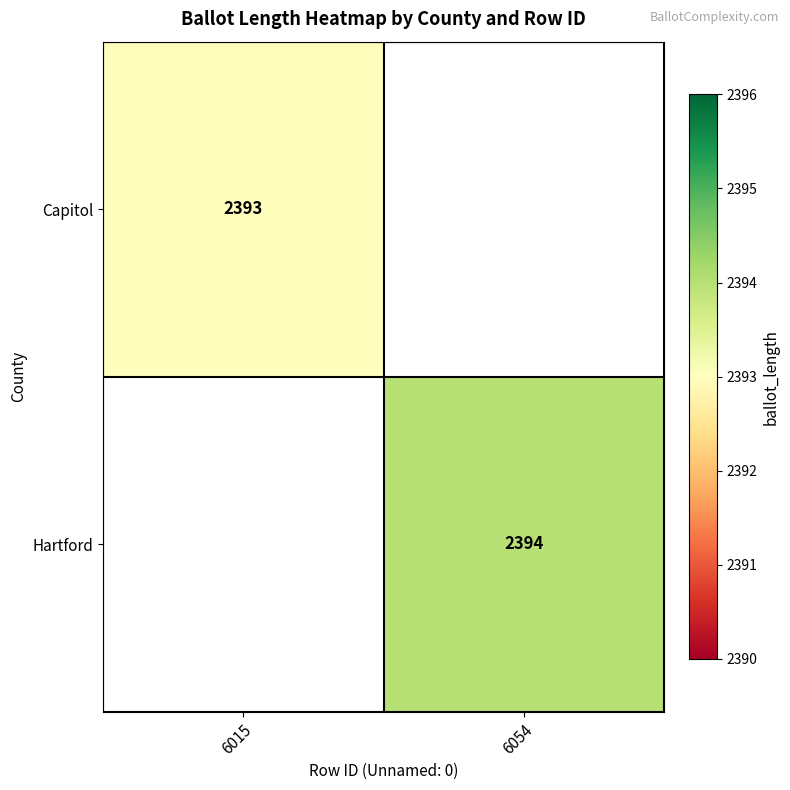

The Capitol series shows 2393 at 6015. True or false?

True